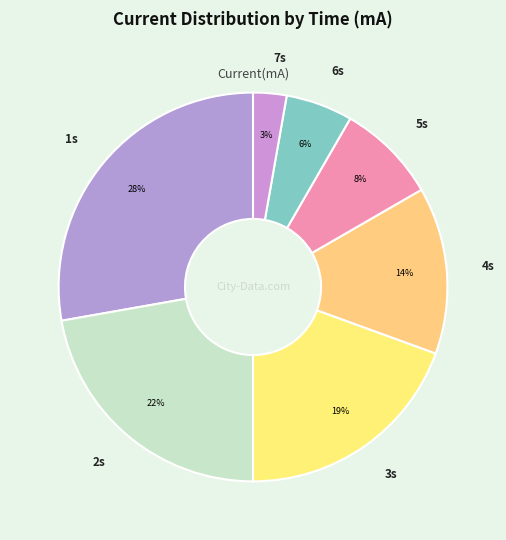

Count the number of slices in the pie.

7